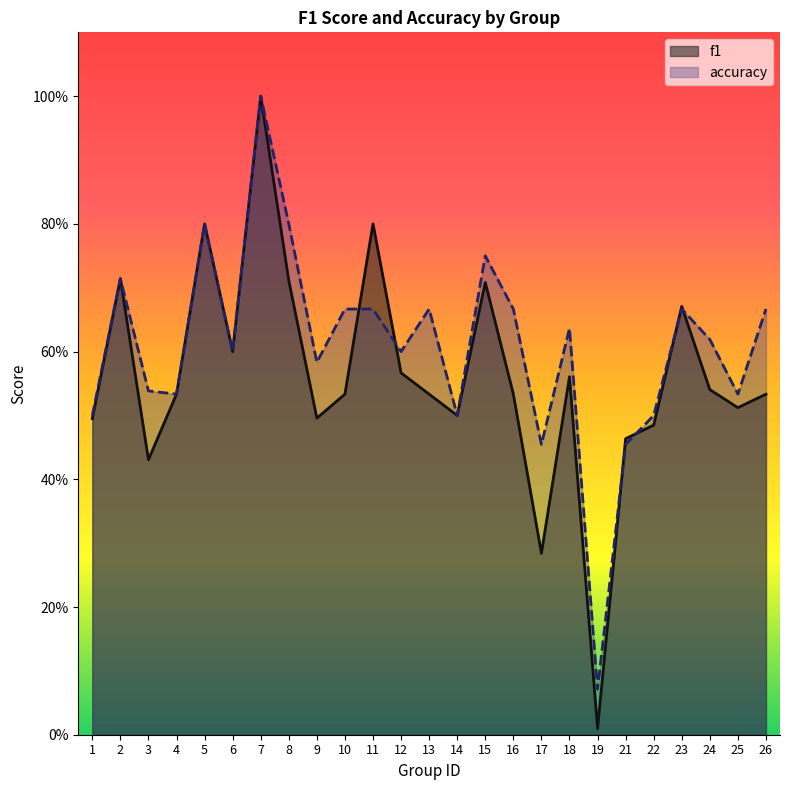

What is the sum of all accuracy values?

15.2